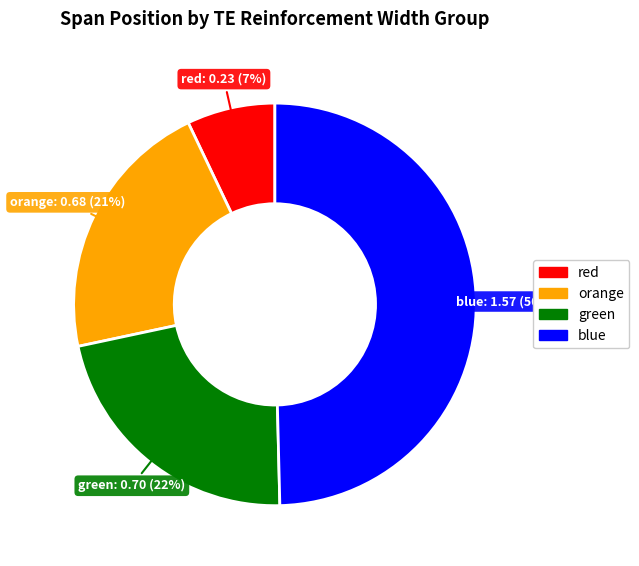

To the nearest percent, what is the difference between the largest and smallest slice percentages?

43%